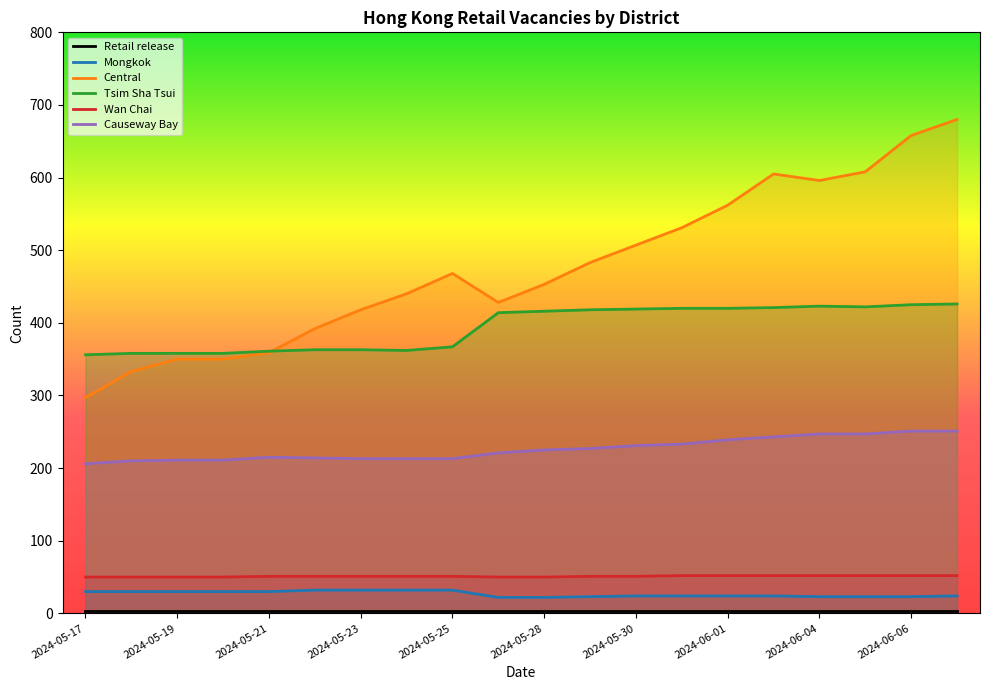

List the series in order of their peak value, highest first.

Central, Tsim Sha Tsui, Causeway Bay, Wan Chai, Mongkok